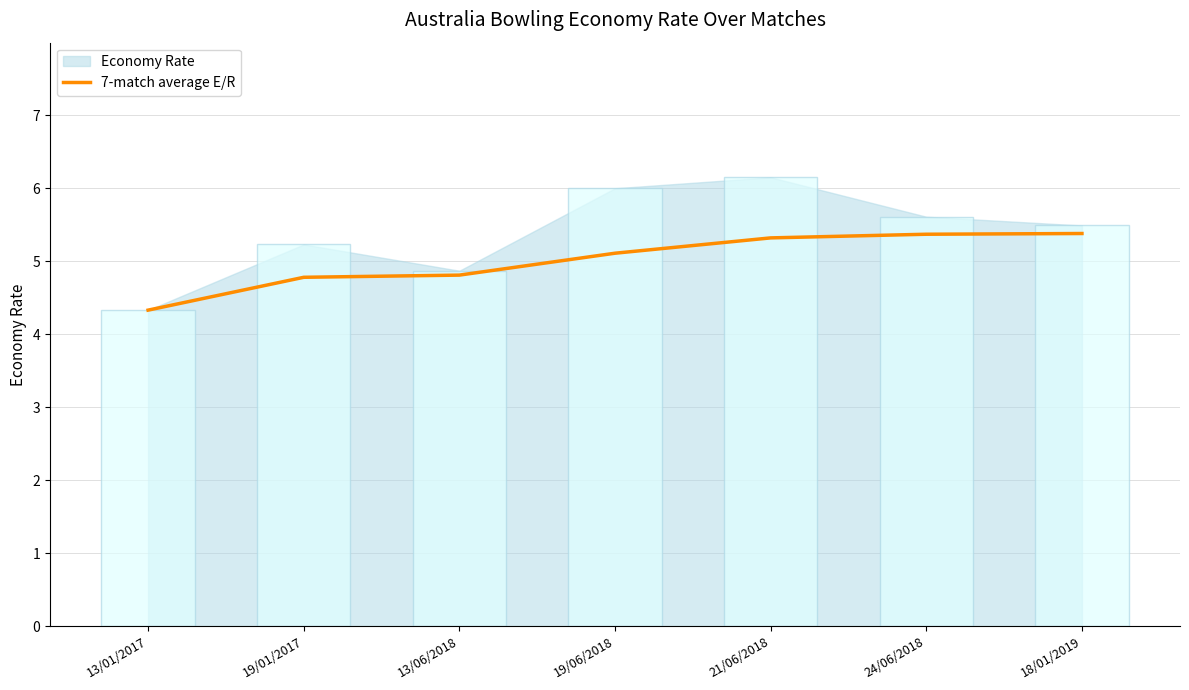

True or false: the data shows 7.5 at 13/01/2017.

False